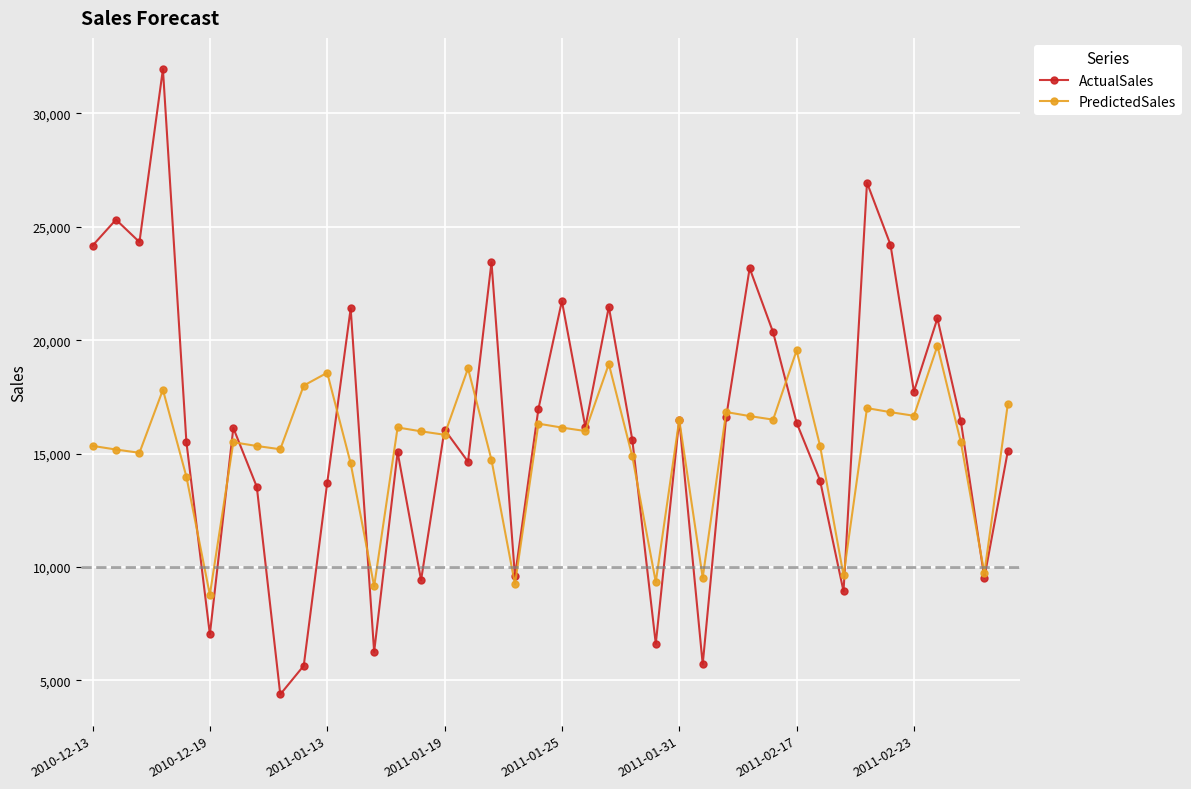

What is the lowest value of the ActualSales series?

4385.9